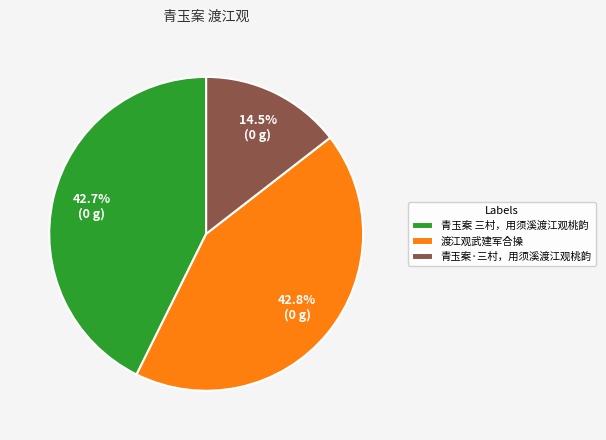

To the nearest percent, what is the average slice percentage?

33%